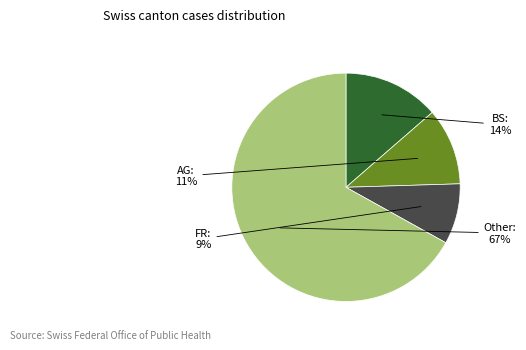

Does any single category account for the majority?

Yes